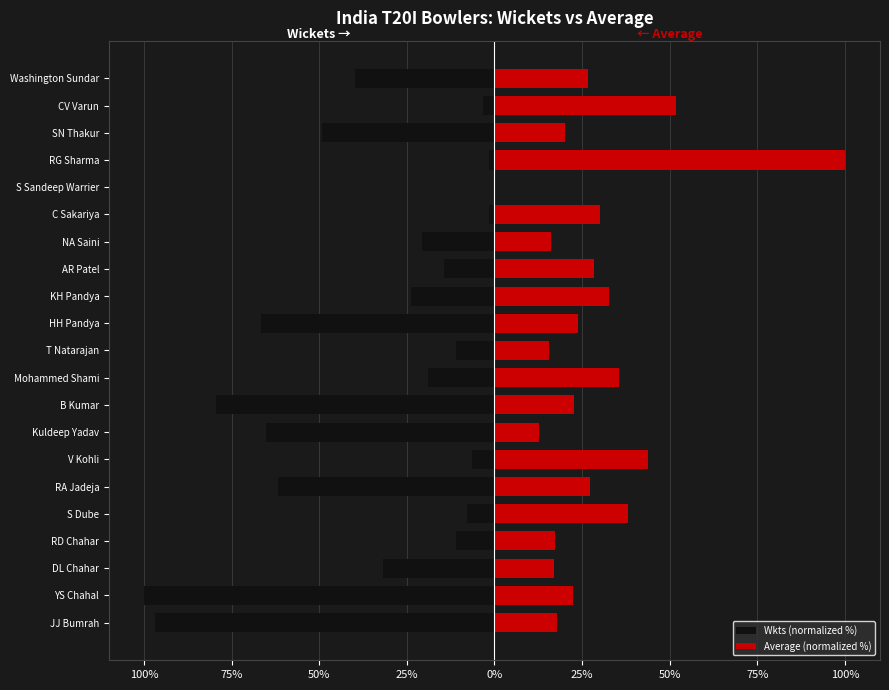

What is the highest value of the Average (normalized %) series?

100.0